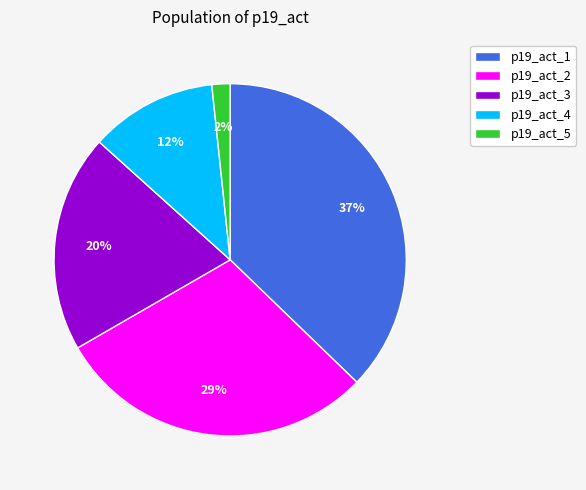

Which has a higher value, p19_act_3 or p19_act_2?

p19_act_2